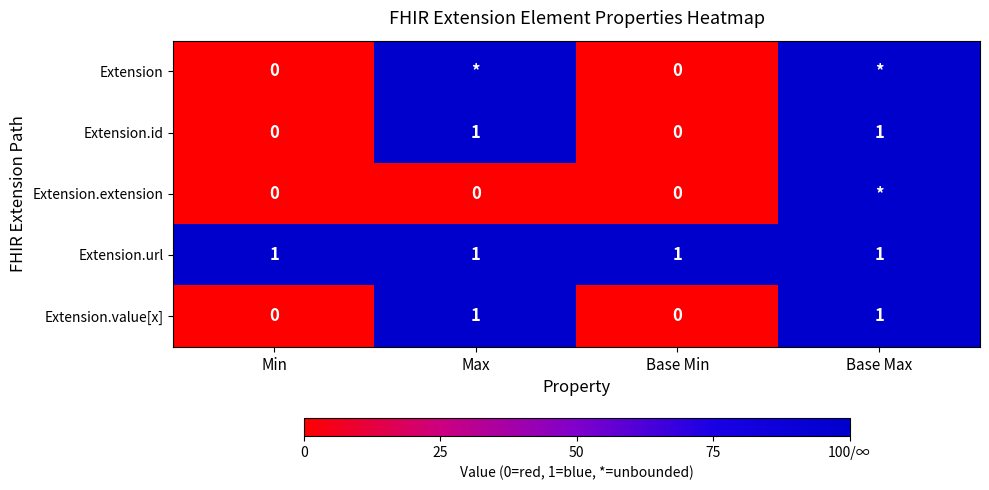

Which label corresponds to the smallest value in the chart?

Min